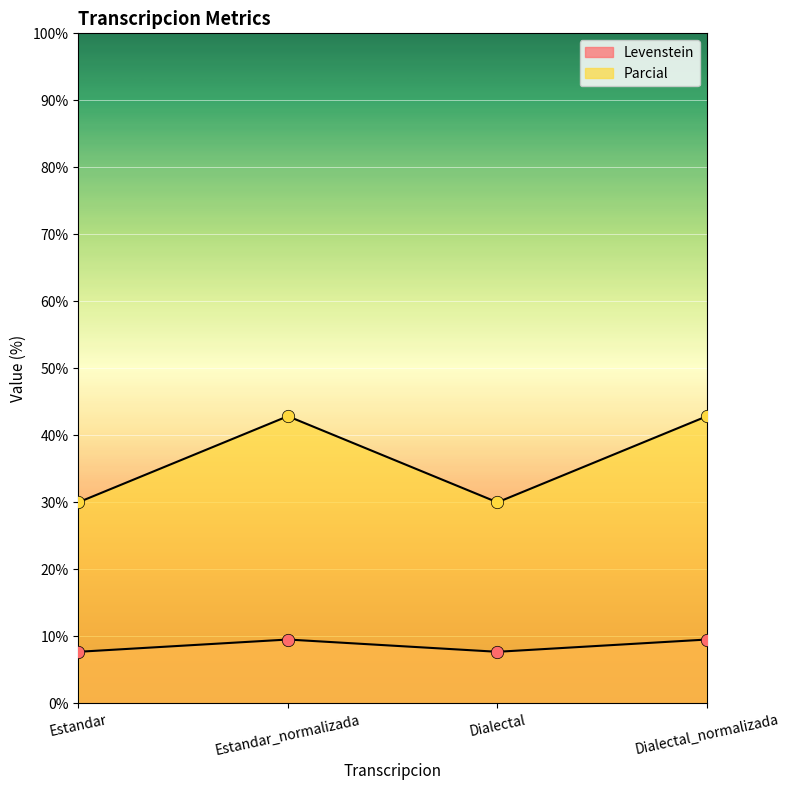

Is the value of Levenstein at Estandar_normalizada greater than the value of Parcial at Dialectal?

No